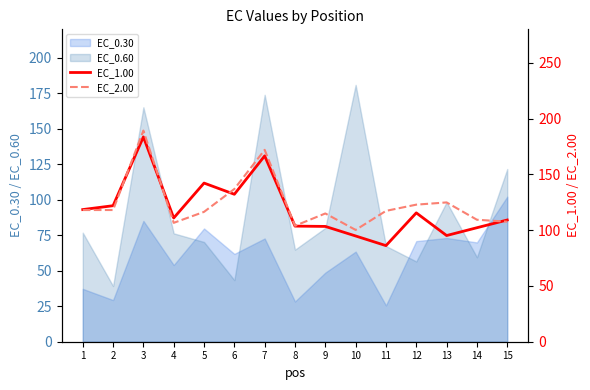

What is the difference between the maximum and minimum values in the EC_1.00 series?

97.5